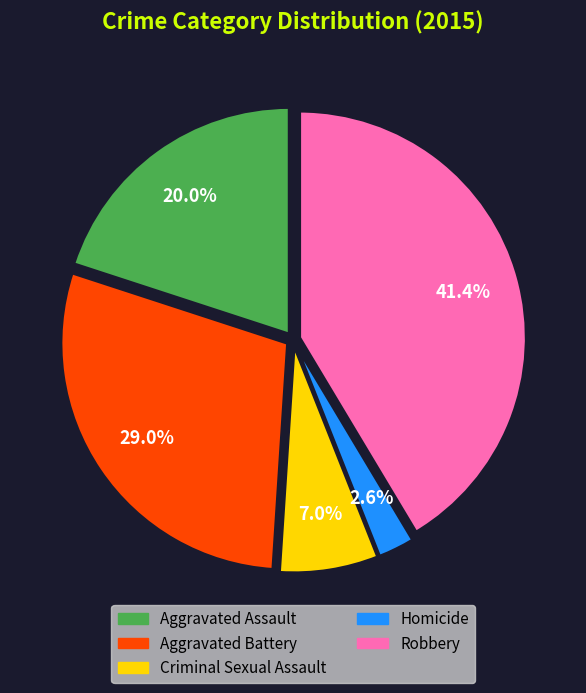

To the nearest percent, what is the difference between the Robbery and Criminal Sexual Assault slice percentages?

34%